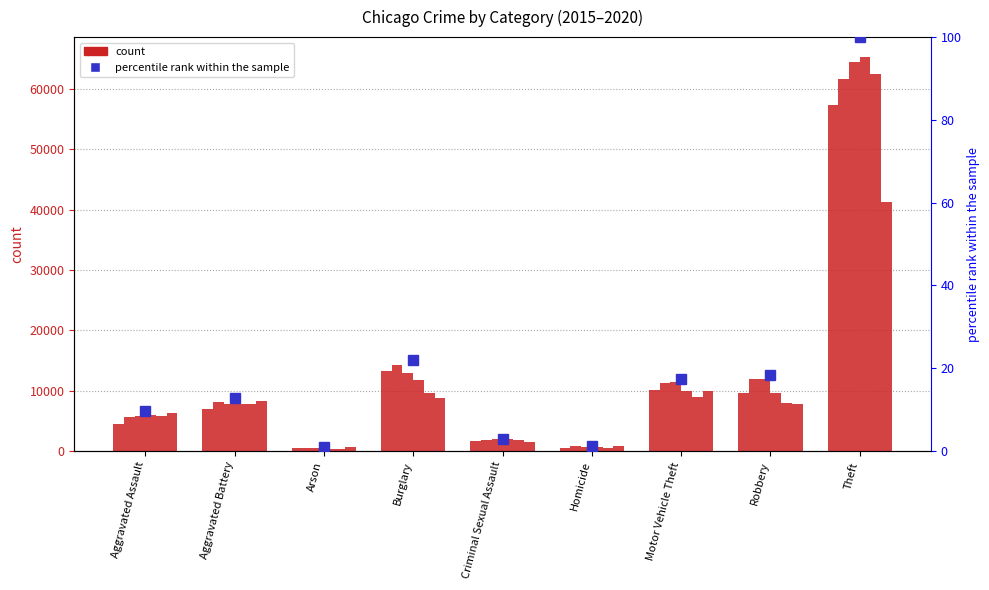

What is the total value across all series at Aggravated Assault?

34089